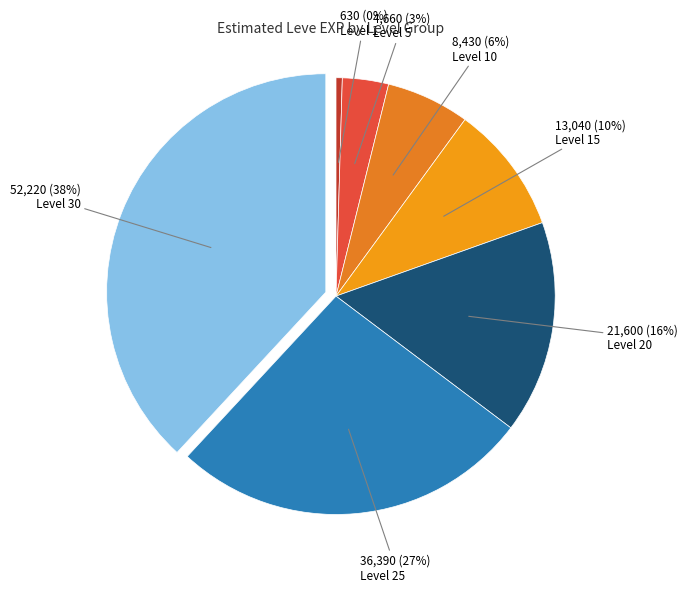

How many segments does this pie chart have?

7